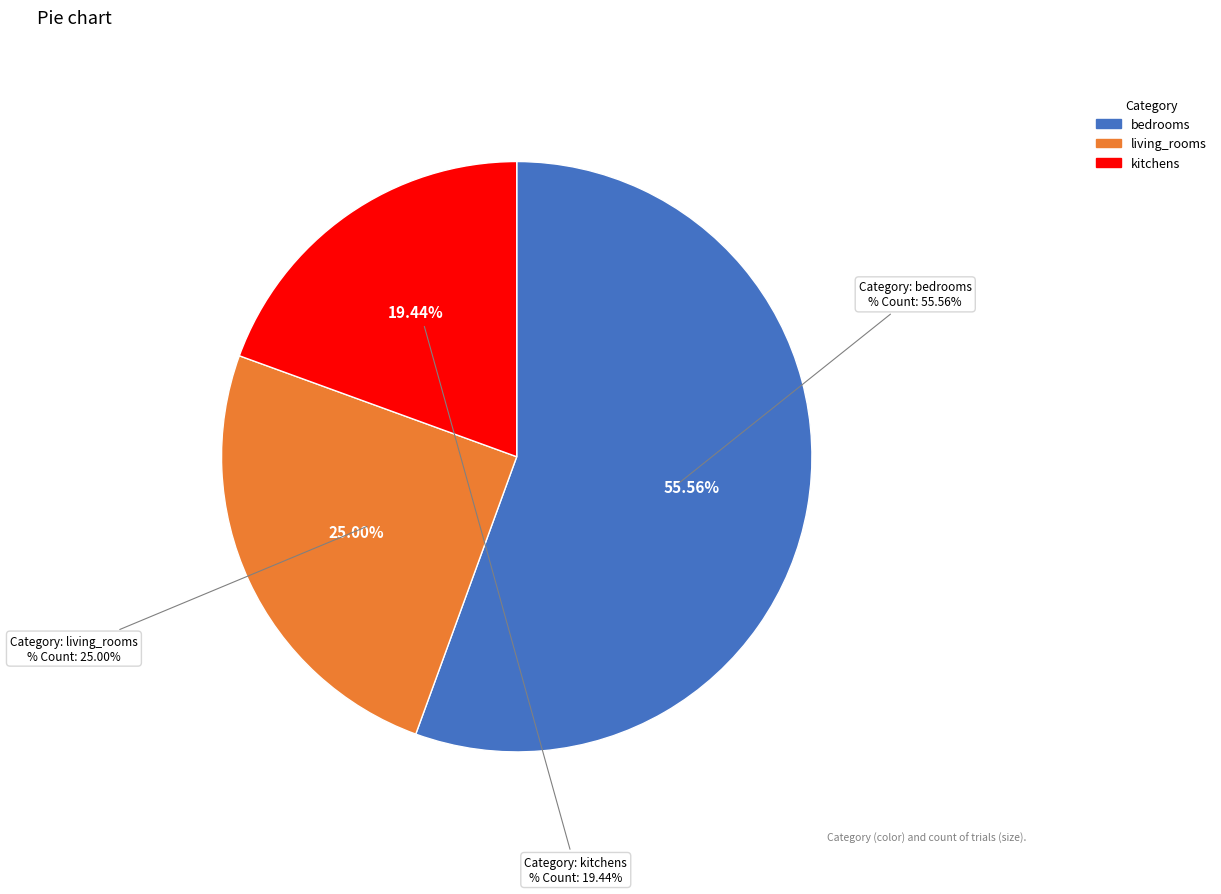

Which category has the biggest portion of the pie?

bedrooms